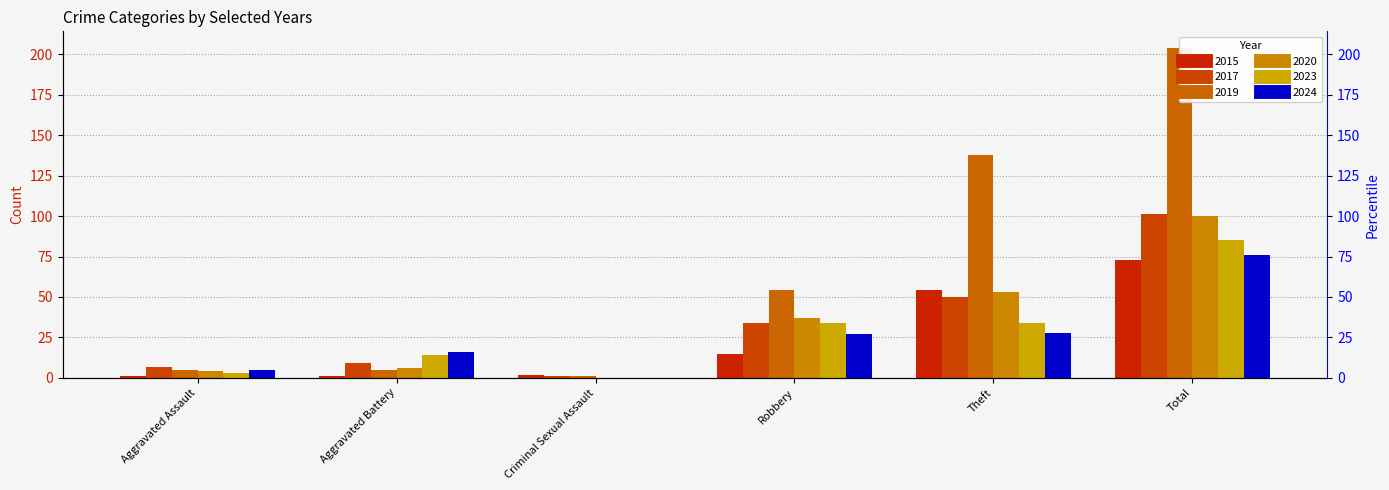

At which label does 2024 first exceed 27?

Theft